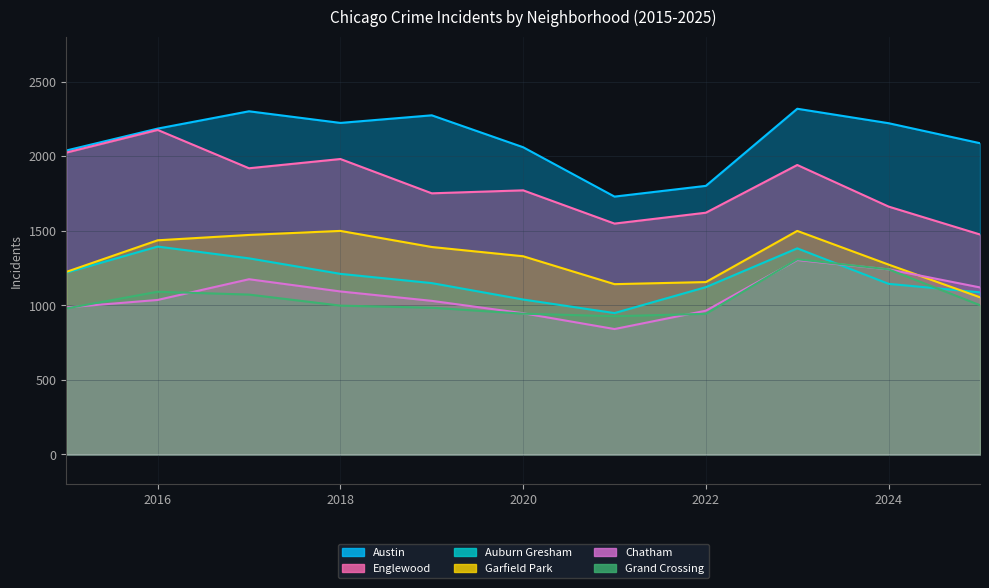

Which category has the lowest value in the Grand Crossing series?

2021